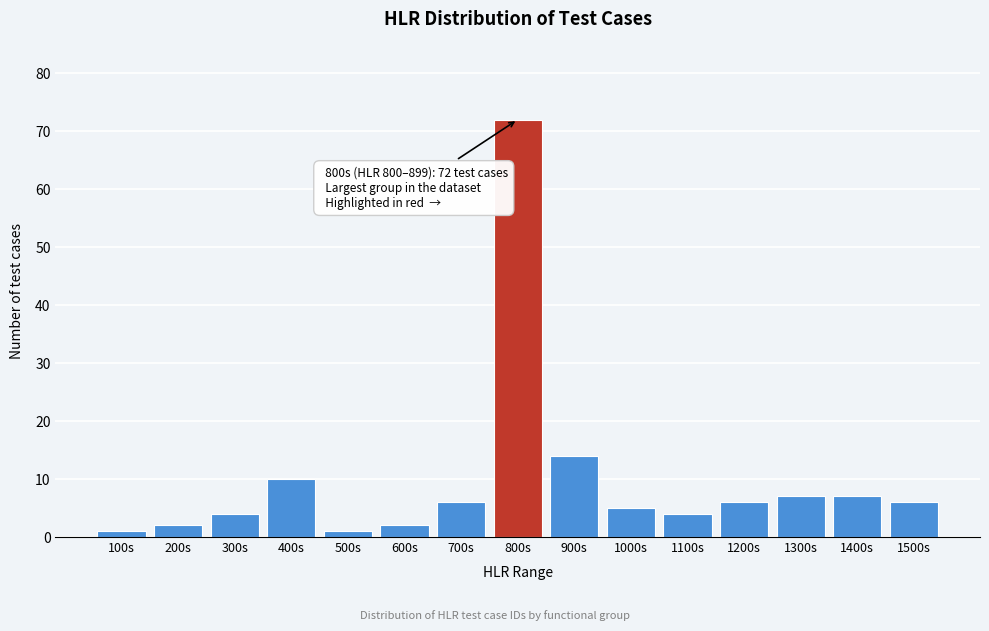

Reading right to left, what are all the values shown in this chart?

1500s=6	1400s=7	1300s=7	1200s=6	1100s=4	1000s=5	900s=14	800s=72	700s=6	600s=2	500s=1	400s=10	300s=4	200s=2	100s=1